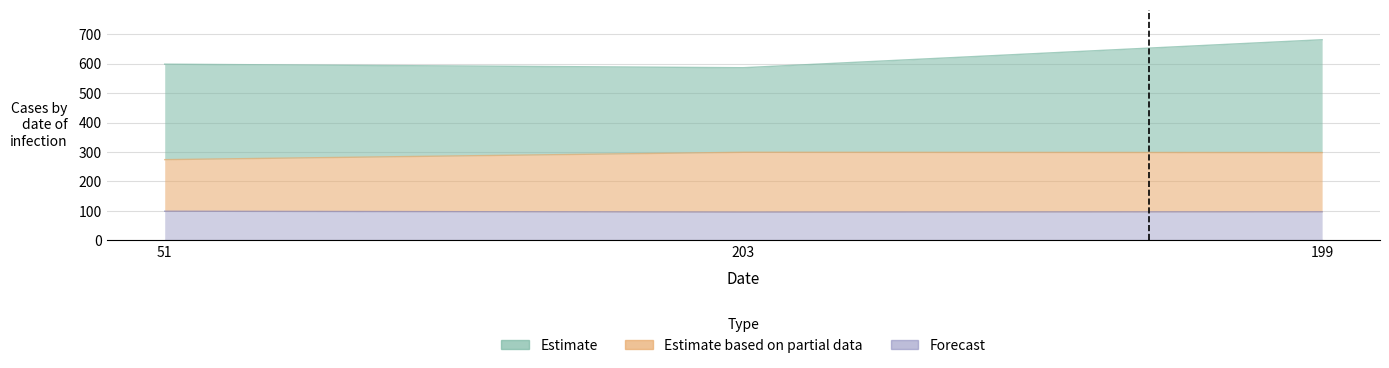

What is the total value across all series at 199?

395